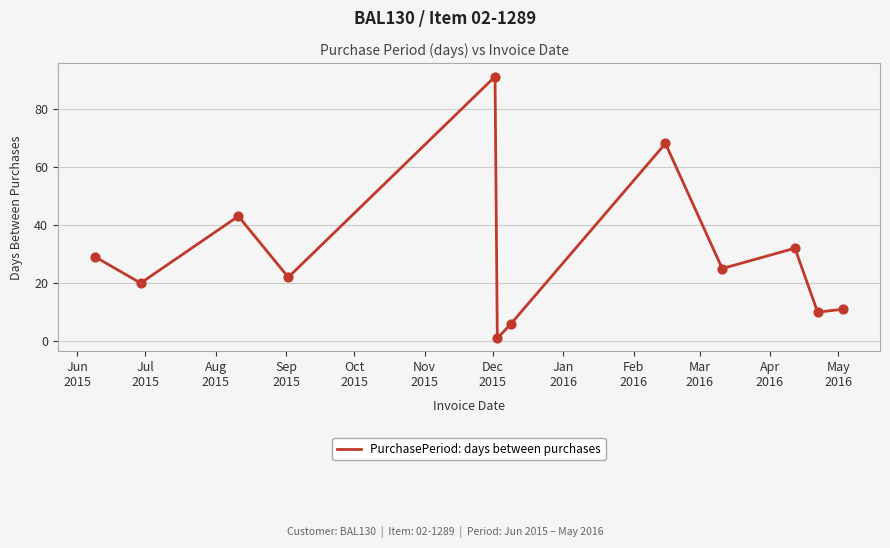

What is the difference between the maximum and minimum values?

90